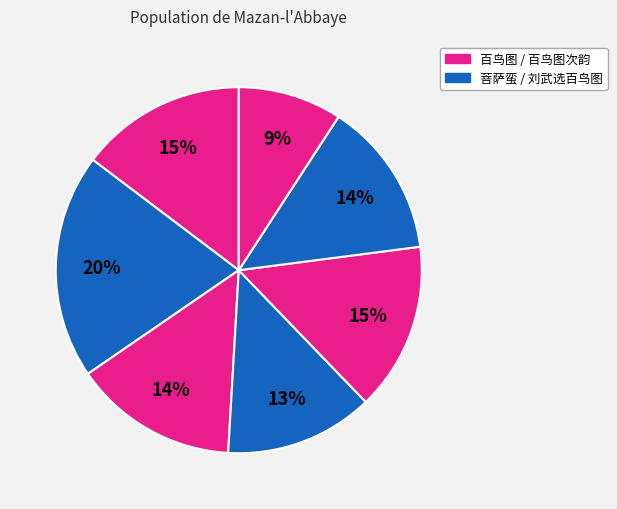

How many segments does this pie chart have?

7